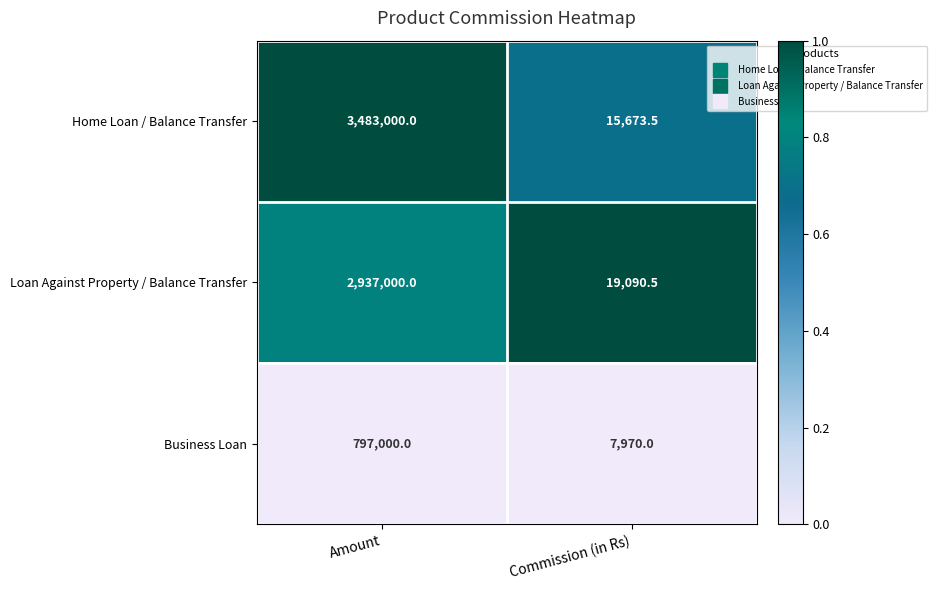

Reading right to left, list all the values displayed in this chart.

Home Loan / Balance Transfer: 15673.5	3483000.0
Loan Against Property / Balance Transfer: 19090.5	2937000.0
Business Loan: 7970.0	797000.0